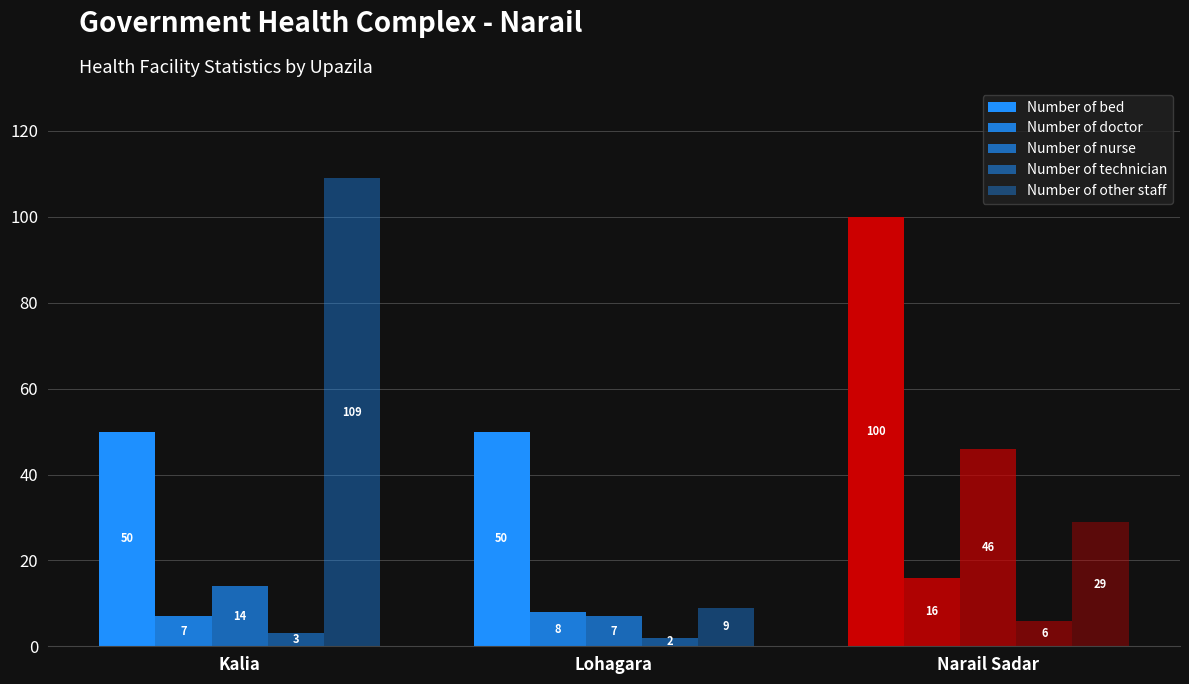

What is the sum of all Number of other staff values?

147